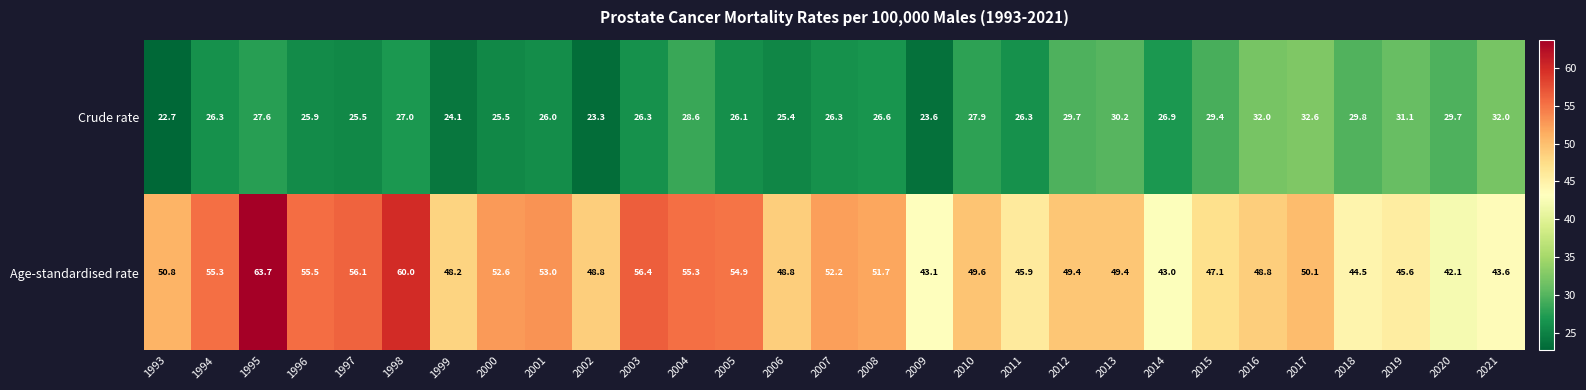

At which category is the sum across all series the highest?

1995